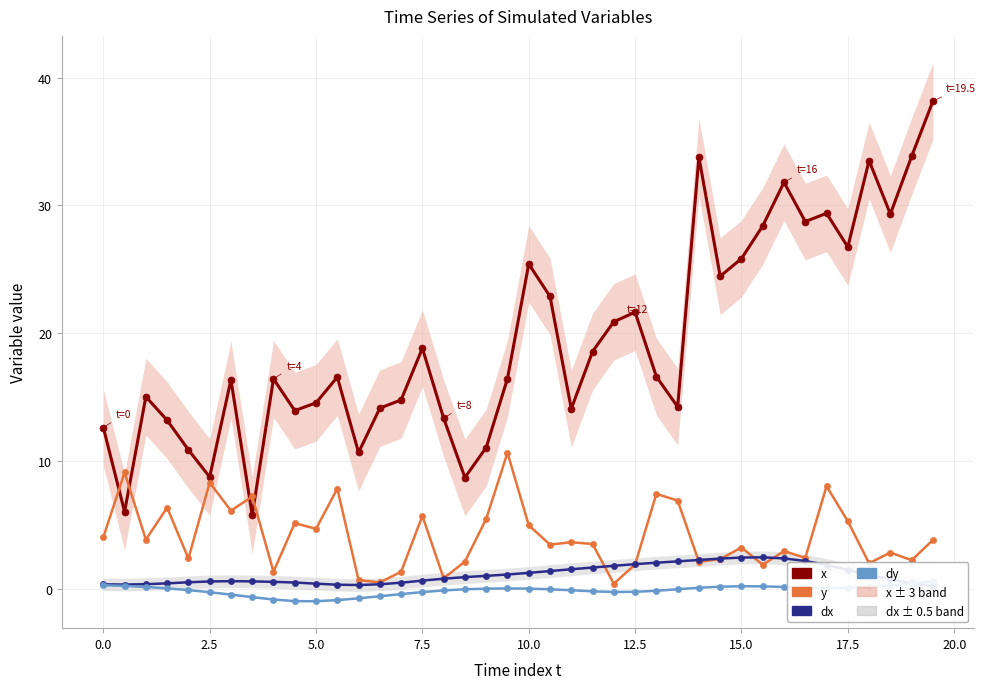

Which series has the widest spread of values?

x